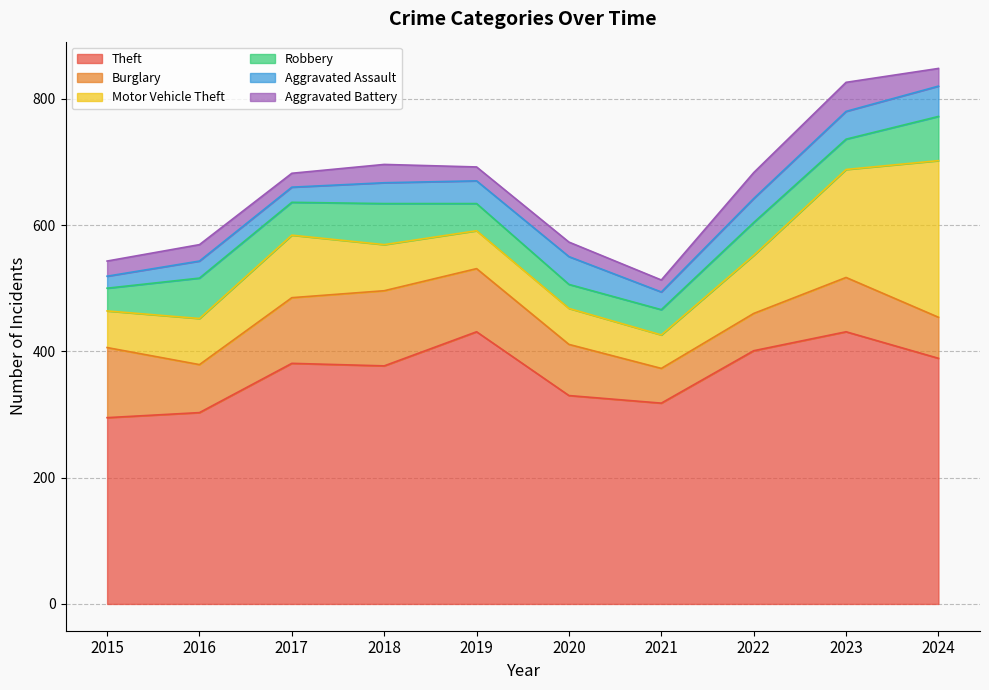

Is it true that Burglary equals 24 at 2017?

False